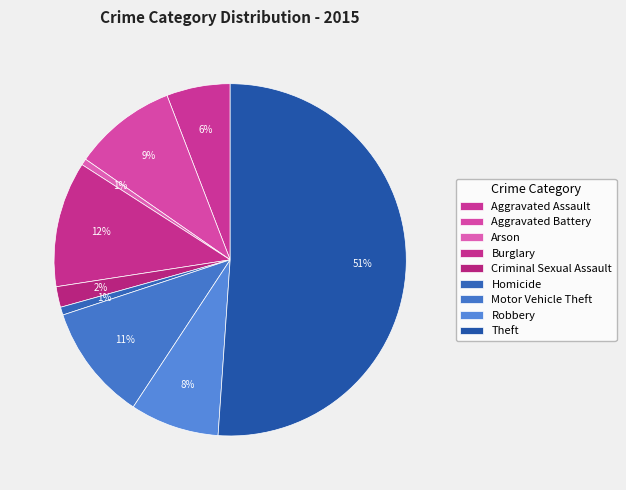

How many slices are in this pie chart?

9